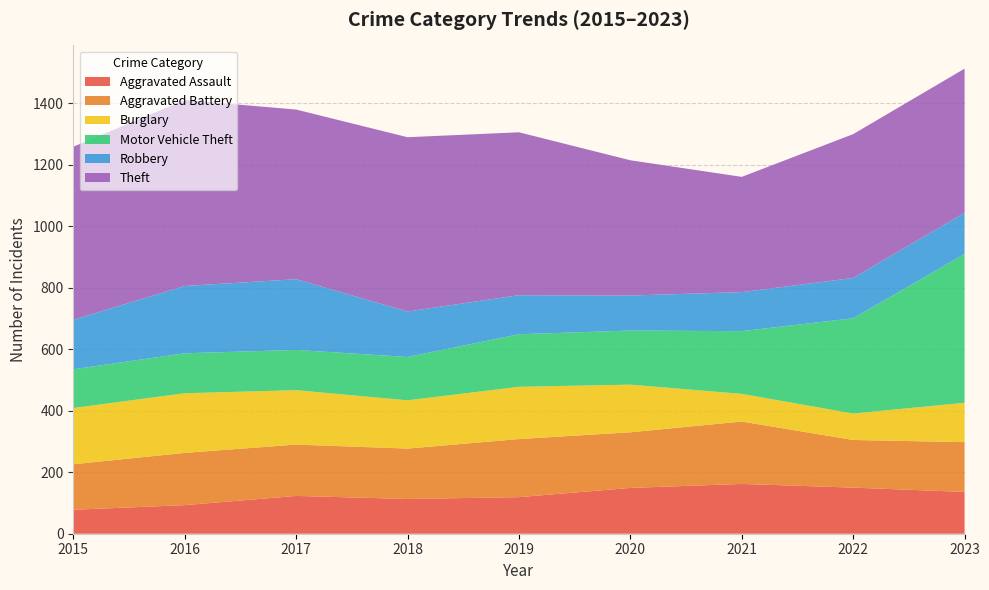

Reading left to right, what are all the values shown in this chart?

Aggravated Assault: 2015=78	2016=93	2017=123	2018=113	2019=119	2020=149	2021=162	2022=150	2023=136
Aggravated Battery: 2015=148	2016=170	2017=167	2018=164	2019=189	2020=181	2021=203	2022=155	2023=162
Burglary: 2015=183	2016=194	2017=177	2018=157	2019=170	2020=155	2021=90	2022=86	2023=128
Motor Vehicle Theft: 2015=126	2016=130	2017=131	2018=141	2019=171	2020=176	2021=204	2022=310	2023=484
Robbery: 2015=161	2016=219	2017=230	2018=148	2019=127	2020=114	2021=127	2022=131	2023=134
Theft: 2015=563	2016=605	2017=552	2018=567	2019=530	2020=440	2021=375	2022=468	2023=469